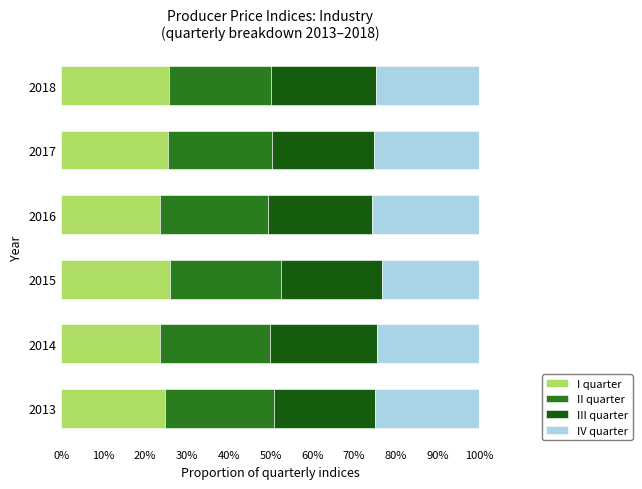

Is it true that I quarter equals 6.9 at 2013?

False